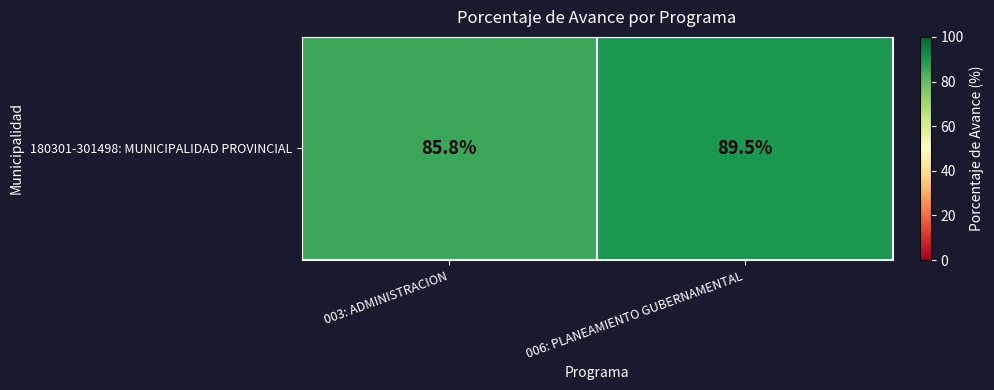

The chart shows a value of 137.6 at 003: ADMINISTRACION. True or false?

False